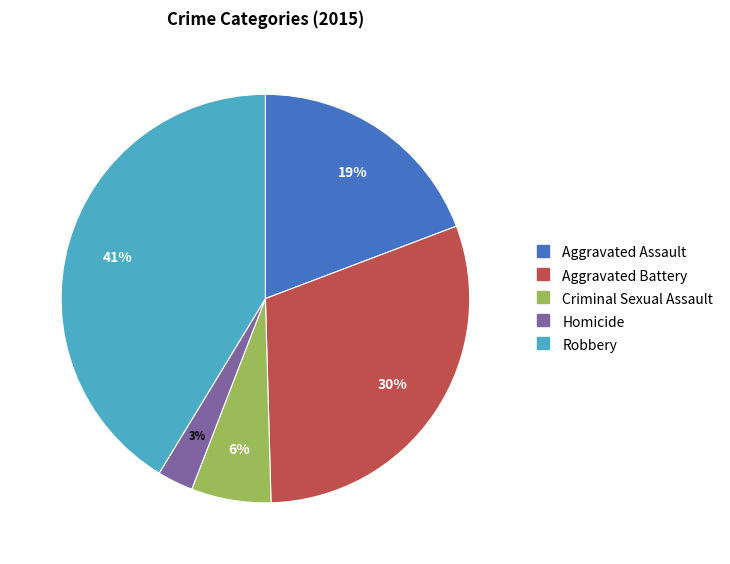

How many segments does this pie chart have?

5